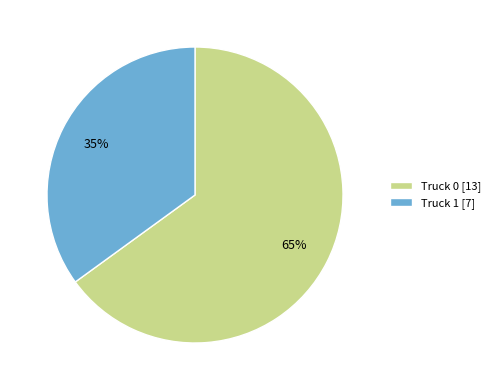

How many segments does this pie chart have?

2